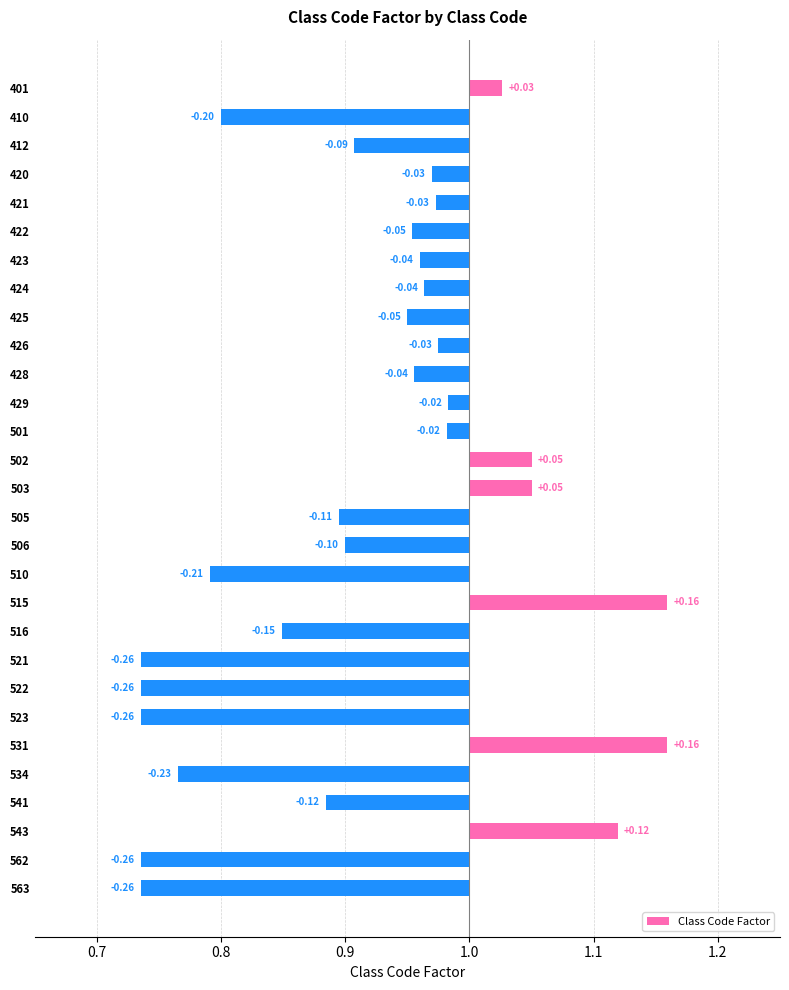

How many data points are above 0?

6